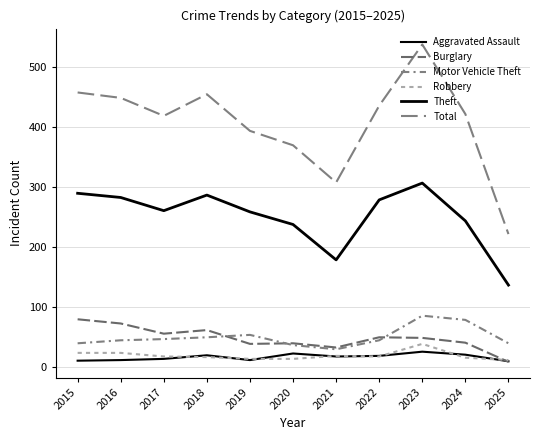

In Motor Vehicle Theft, how many points are lower than both neighbors (excluding endpoints)?

1